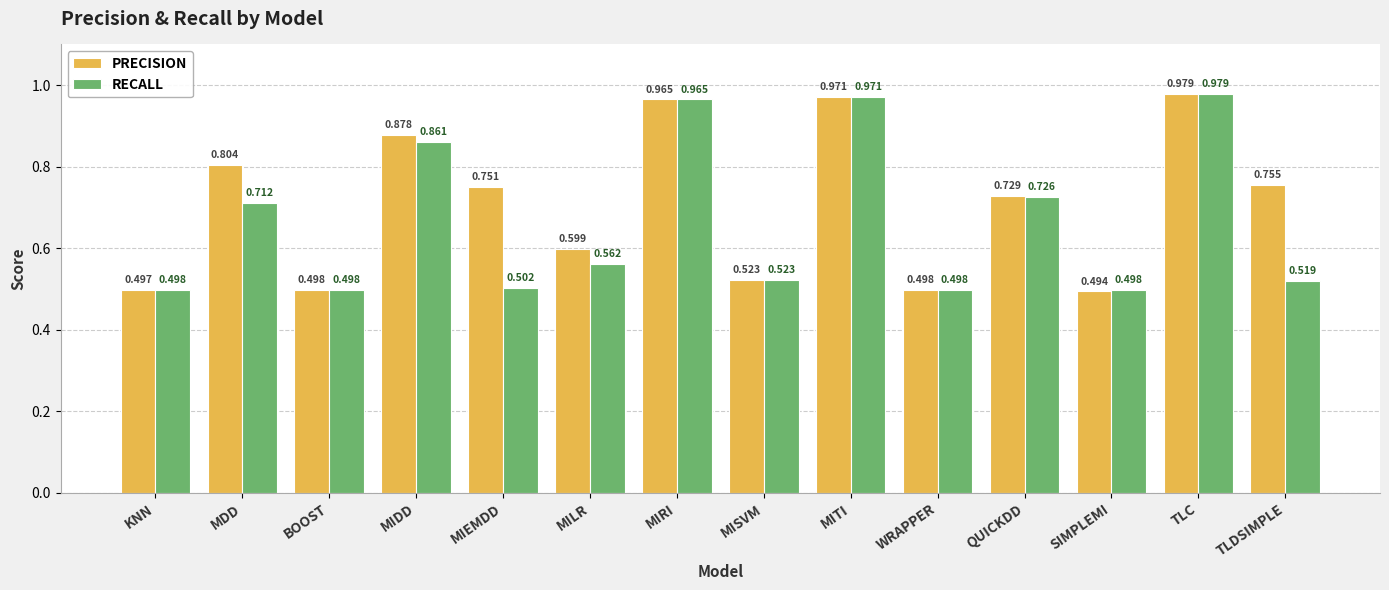

Are the bars horizontal?

No